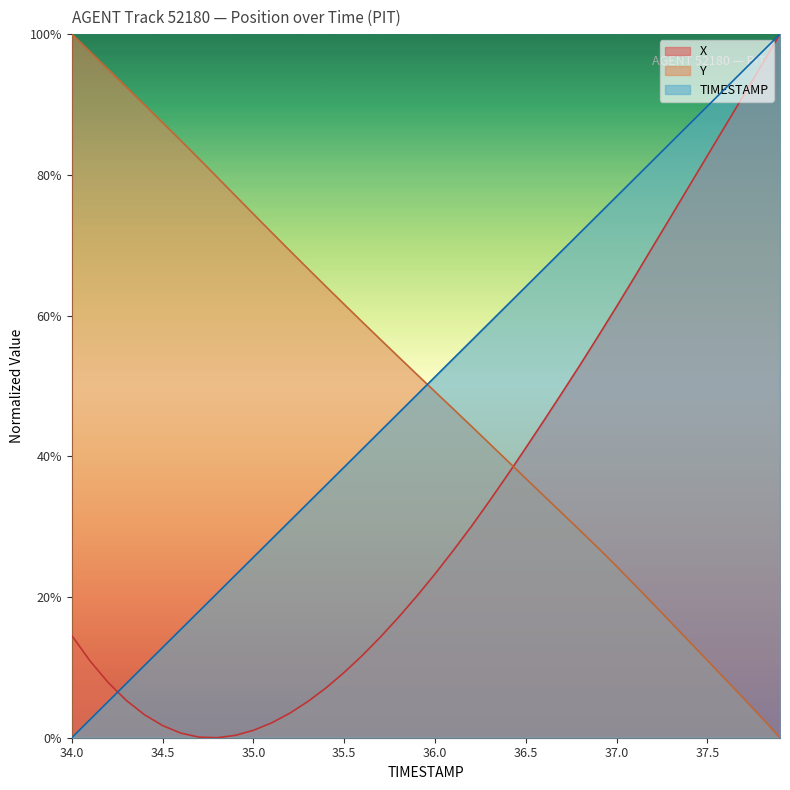

The TIMESTAMP series shows 0.1 at 34.5. True or false?

True